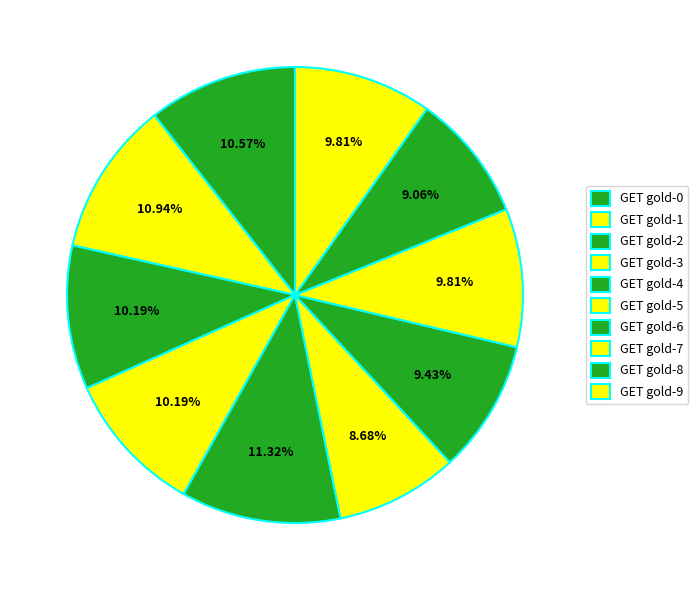

To the nearest percent, what is the average slice percentage?

10%